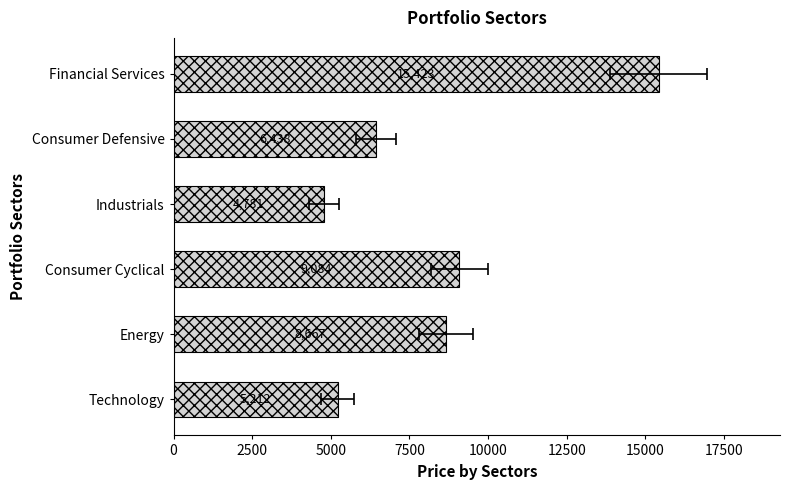

How many data points are less than 8667?

3